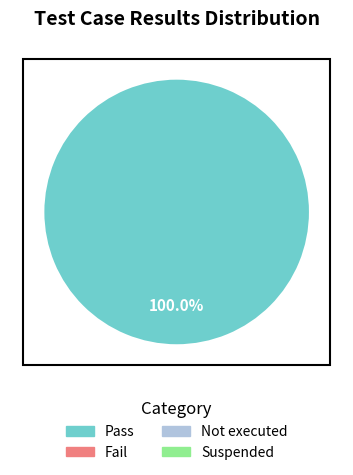

How many segments does this pie chart have?

1